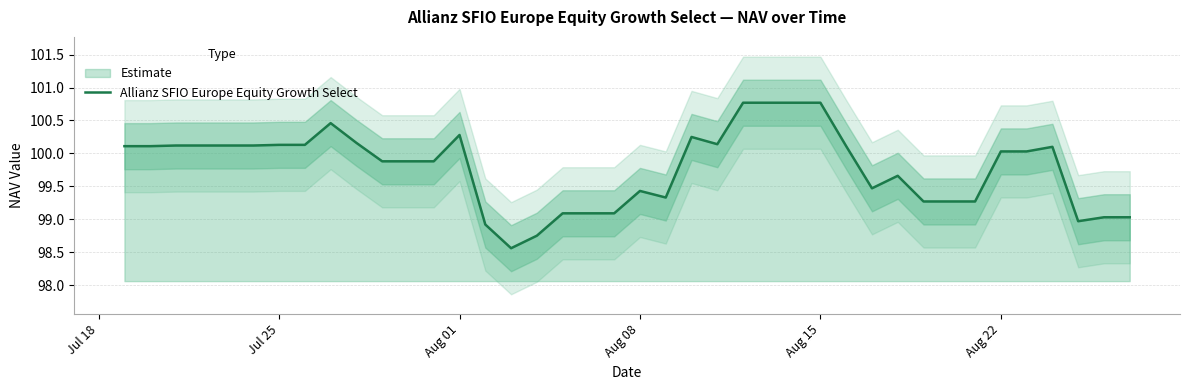

Reading left to right, what are all the values shown in this chart?

100.1	100.1	100.1	100.1	100.1	100.1	100.1	100.1	100.5	100.2	99.9	99.9	99.9	100.3	98.9	98.6	98.8	99.1	99.1	99.1	99.4	99.3	100.2	100.1	100.8	100.8	100.8	100.8	100.1	99.5	99.7	99.3	99.3	99.3	100.0	100.0	100.1	99.0	99.0	99.0